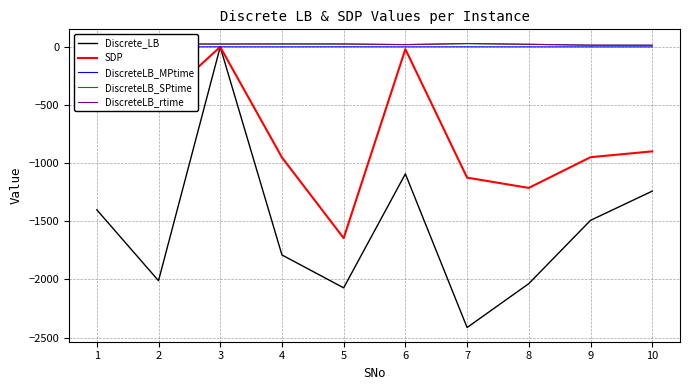

At which category is the sum across all series the highest?

3